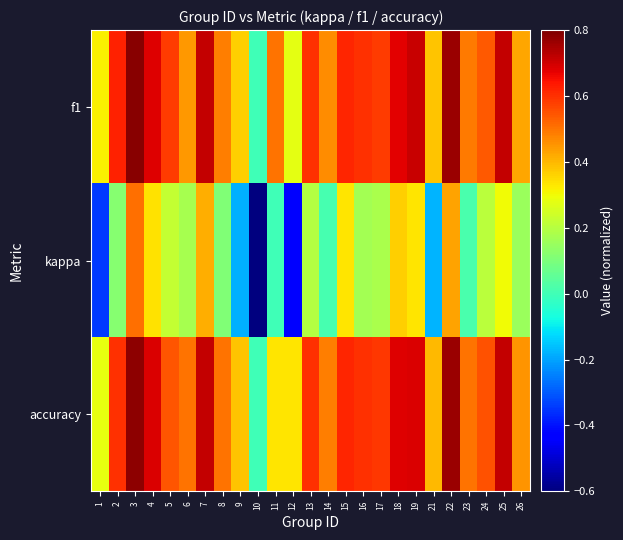

Which label corresponds to the largest value in the chart?

3